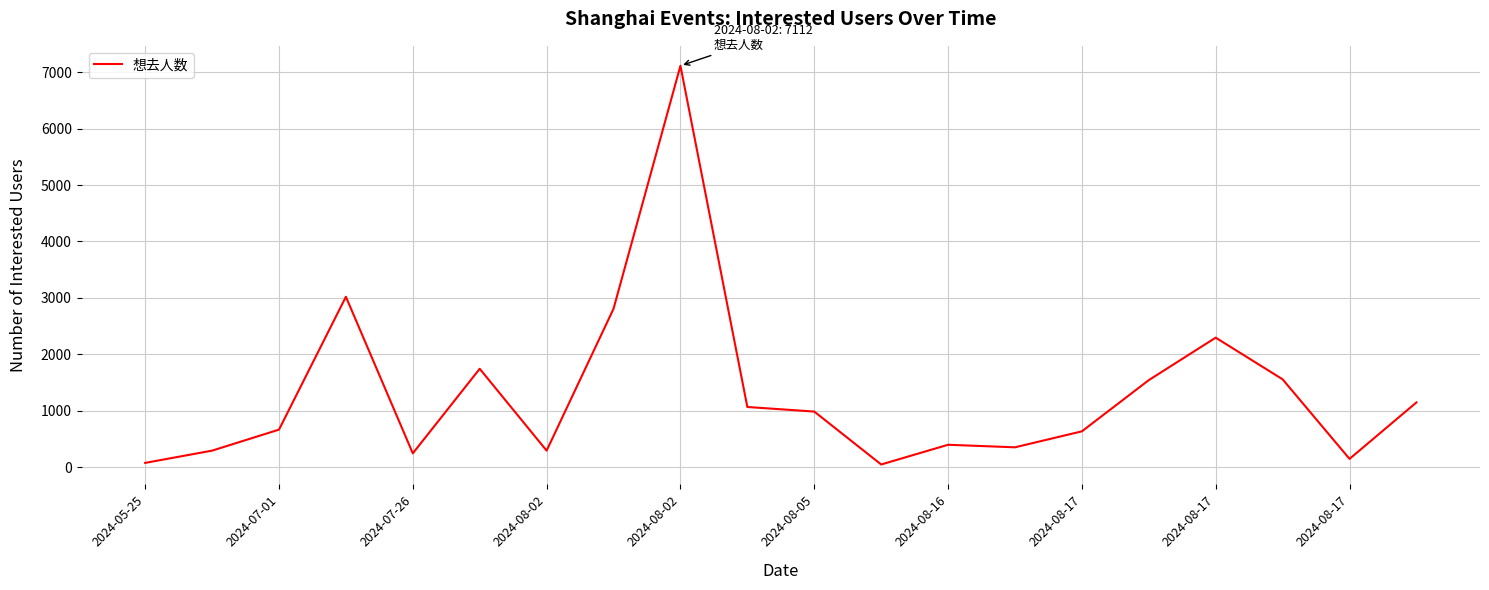

Count the number of data series in this chart.

1